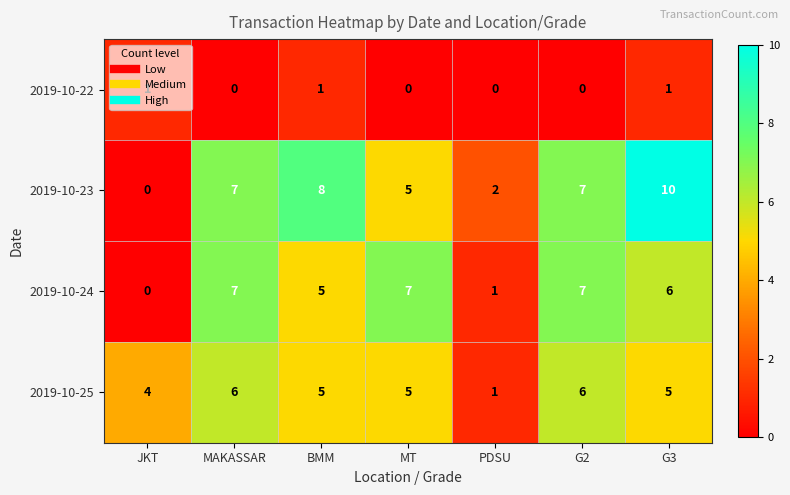

Which series has the largest total across all categories?

2019-10-23